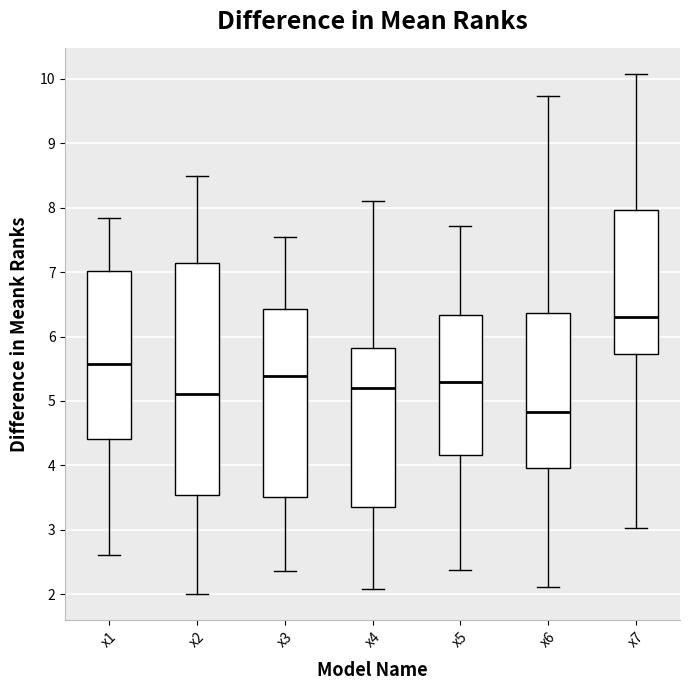

Which box has the highest median line?

x7